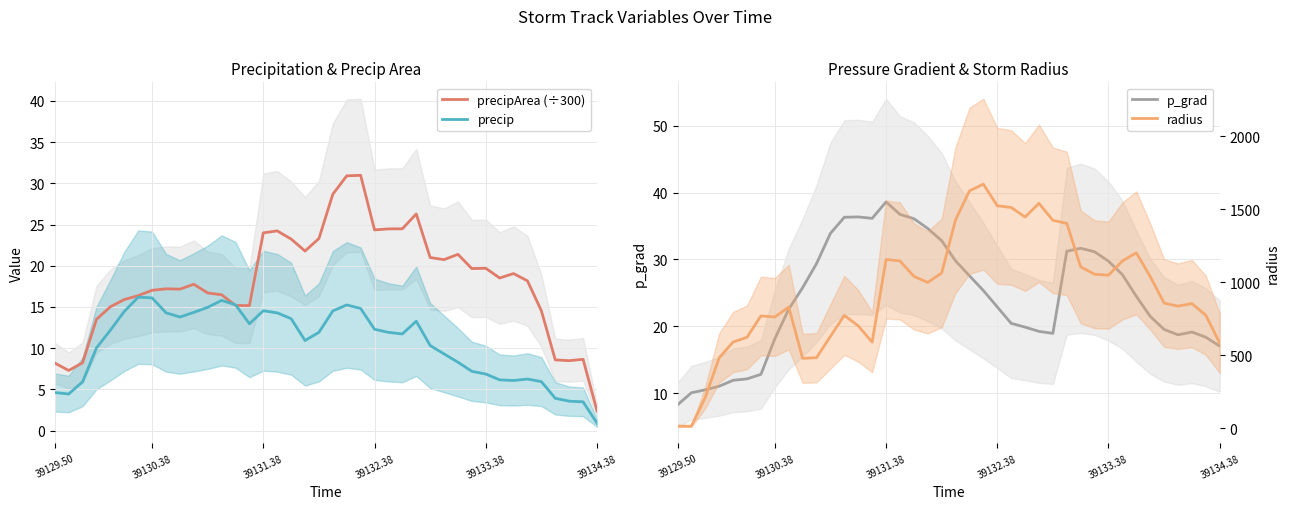

Between 16 and 39129.50, which is larger?

16